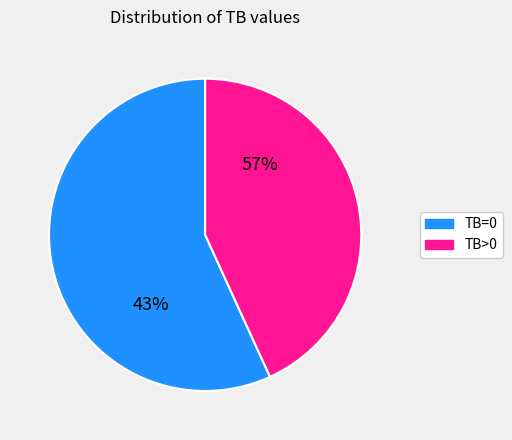

Which category accounts for the majority?

TB=0